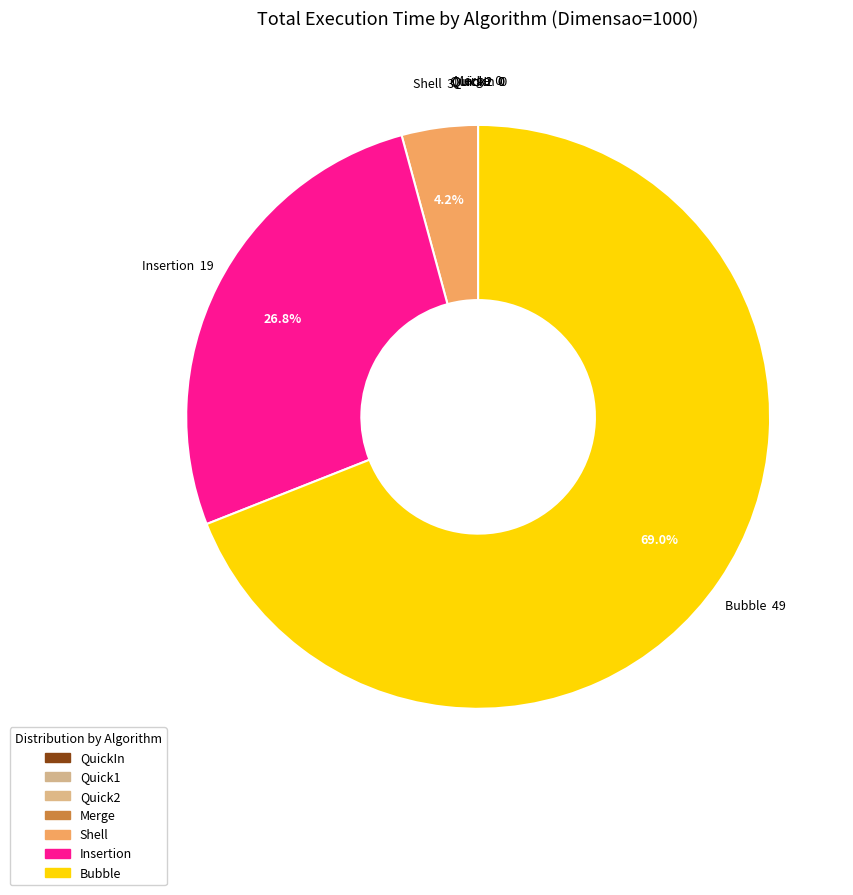

What is the majority slice?

Bubble